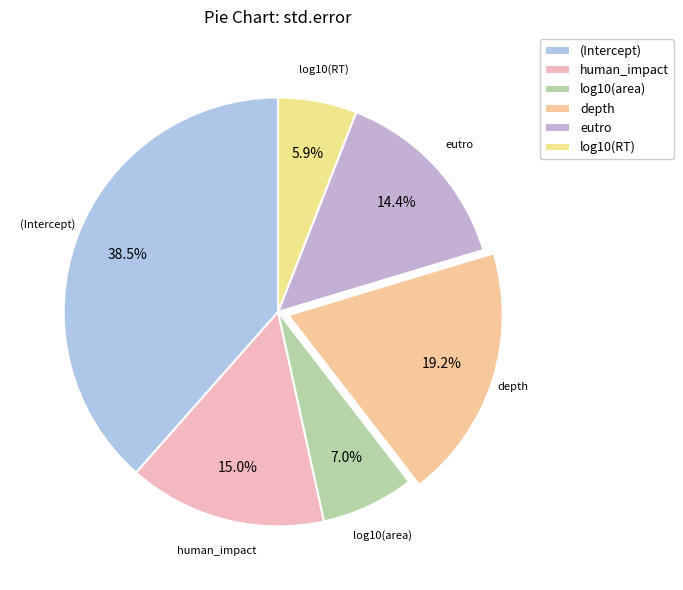

How many slices are in this pie chart?

6